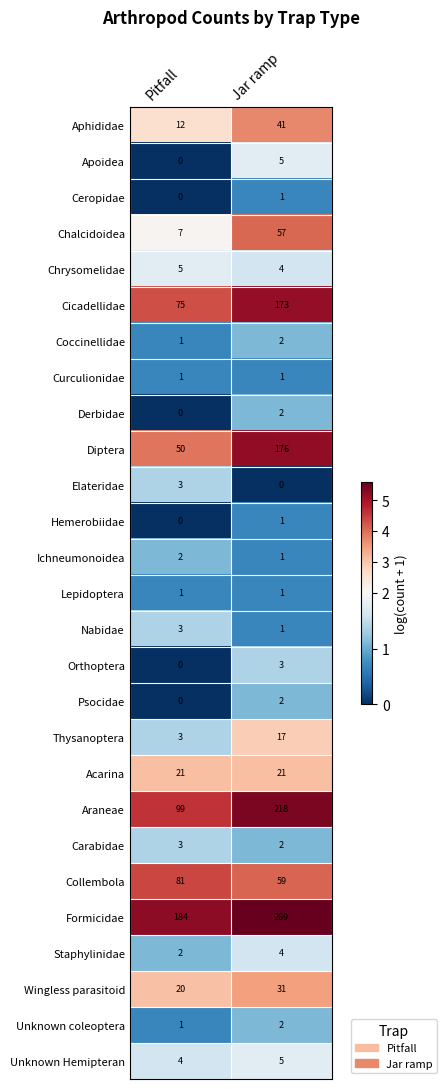

Where is Orthoptera nearest to the value 1?

Pitfall